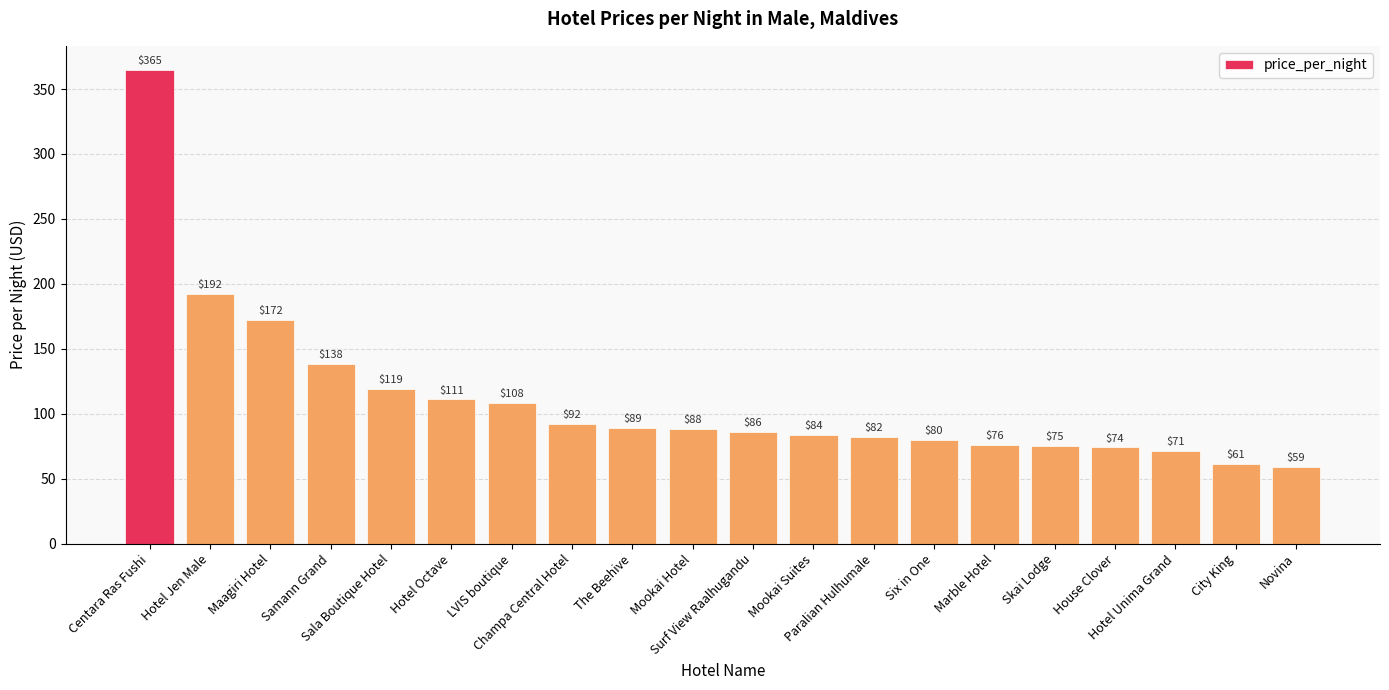

What is the maximum value shown in the chart?

365